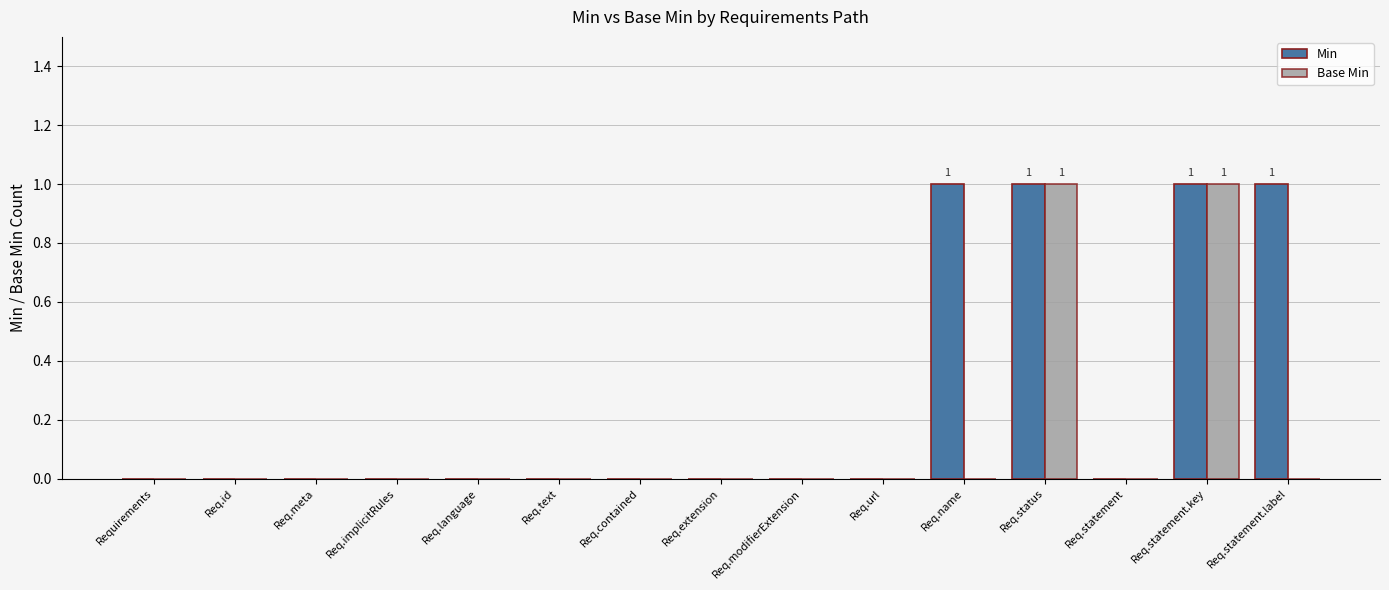

What is the sum of all Min values?

4